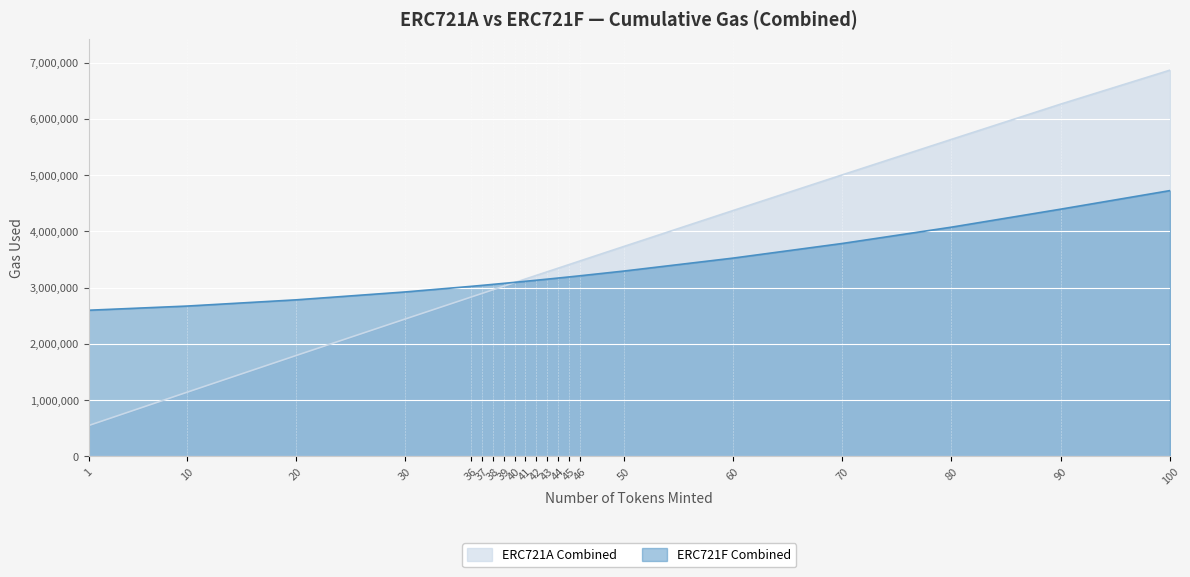

True or false: ERC721F Combined has a value of 3172155 at 44.

True